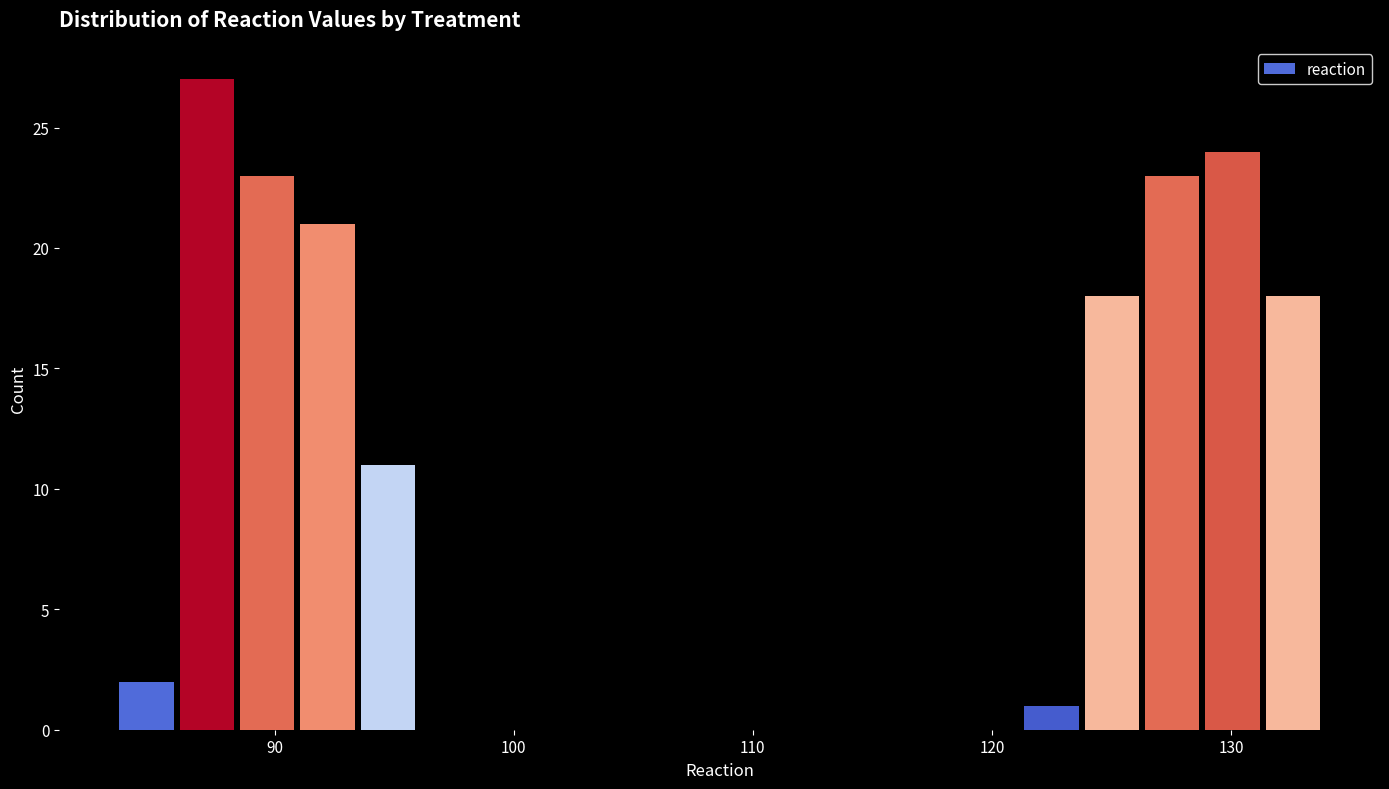

Read against the x-axis, roughly where is the centre of the tallest bar?

87